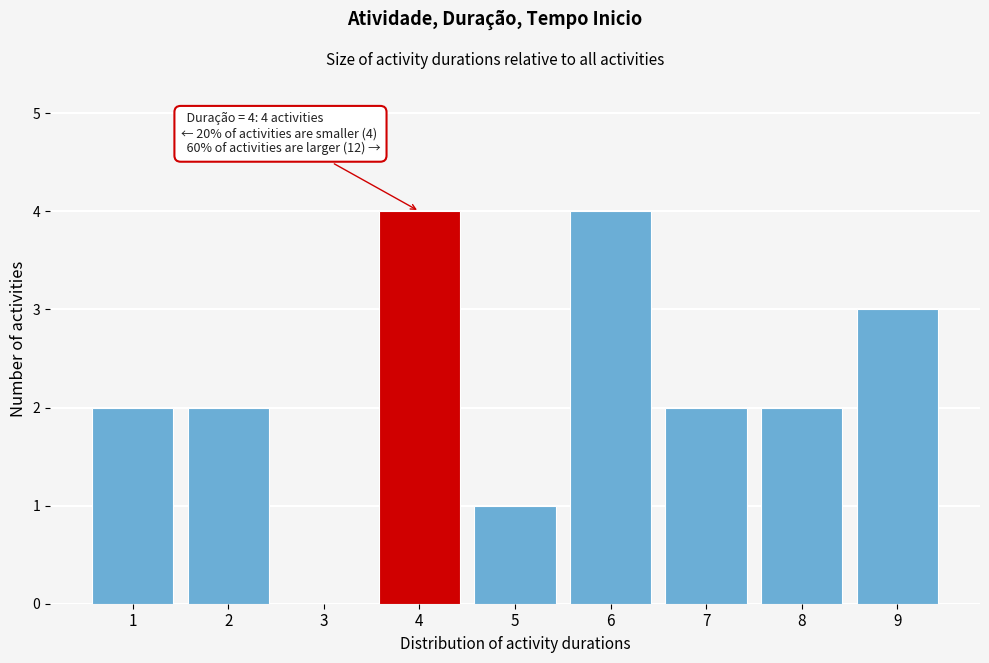

Reading left to right, what are all the values shown in this chart?

1=2	2=2	3=0	4=4	5=1	6=4	7=2	8=2	9=3